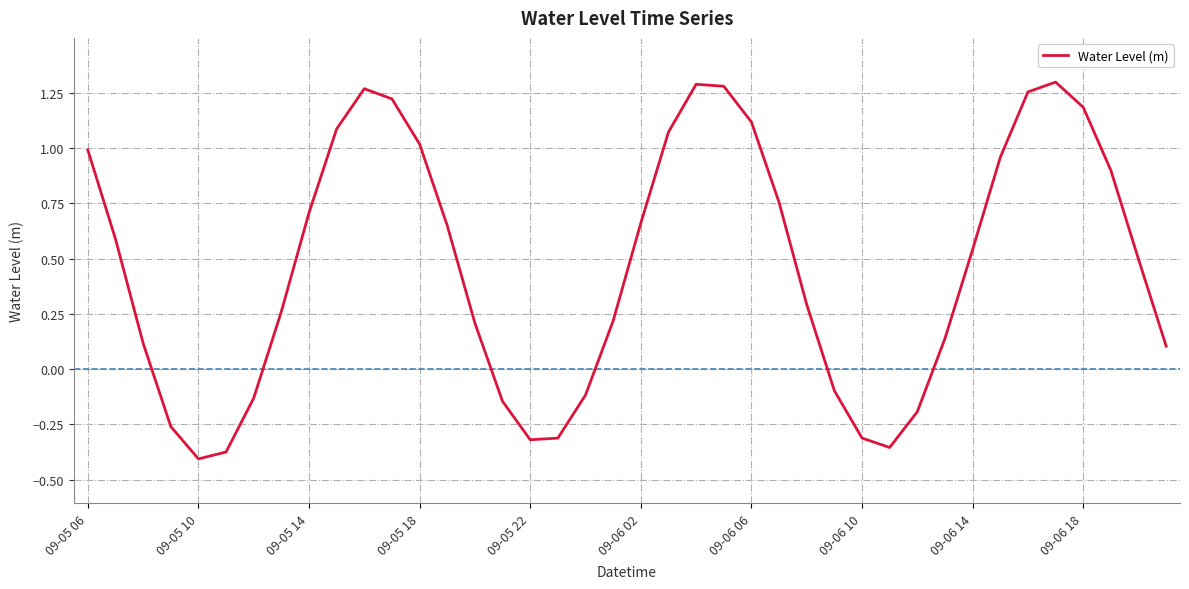

How many values are below zero?

12